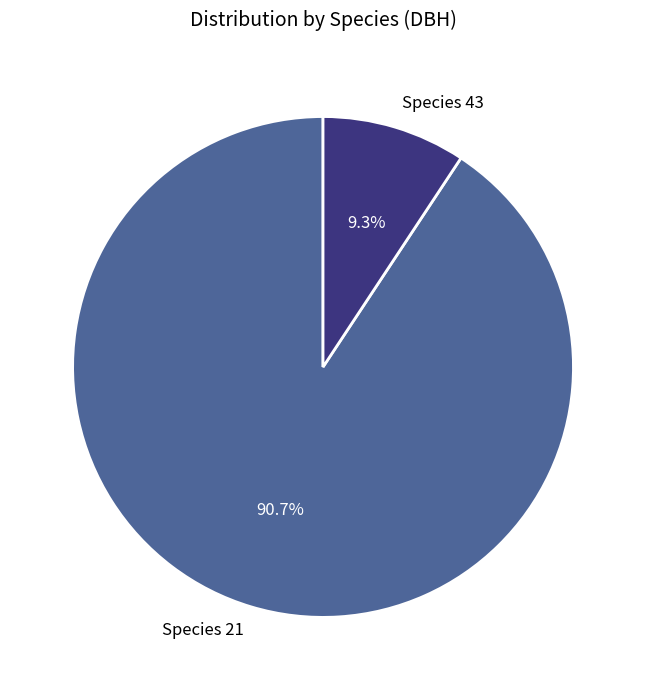

Is Species 21 the majority of the pie?

Yes